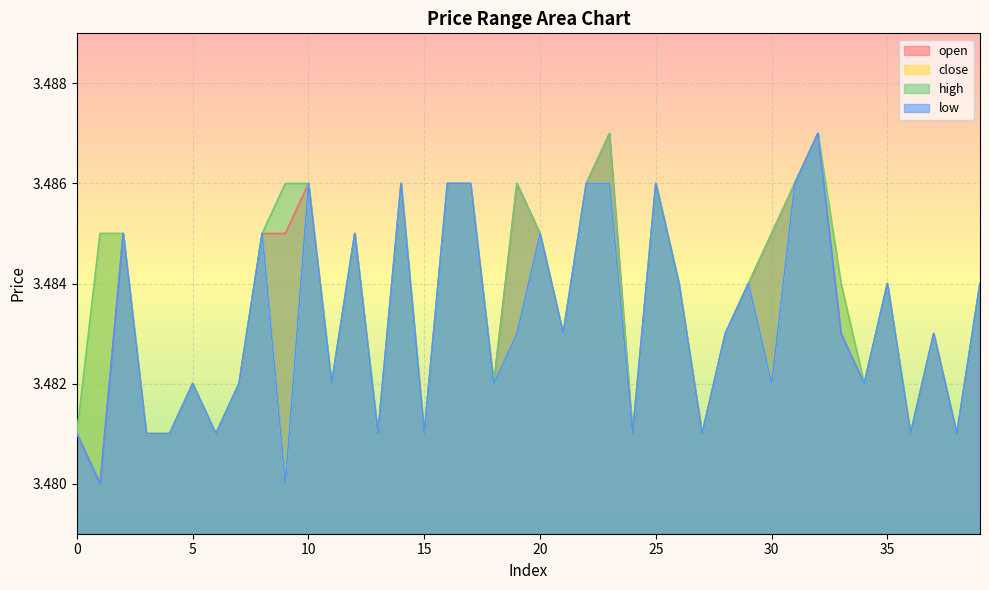

Which series changed the most between 15 and 30?

open